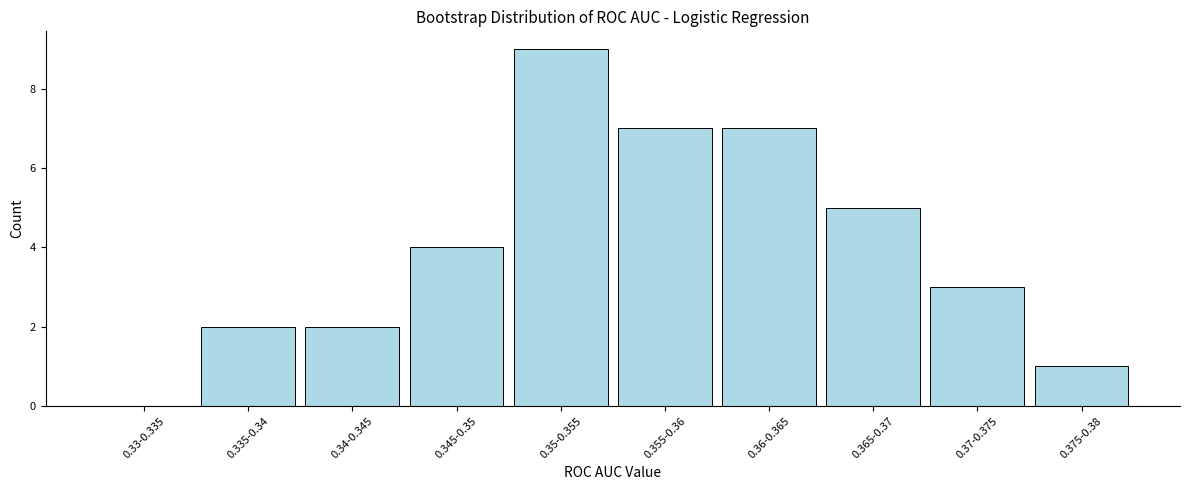

Reading left to right, list all the values displayed in this chart.

0.33-0.335=0	0.335-0.34=2	0.34-0.345=2	0.345-0.35=4	0.35-0.355=9	0.355-0.36=7	0.36-0.365=7	0.365-0.37=5	0.37-0.375=3	0.375-0.38=1